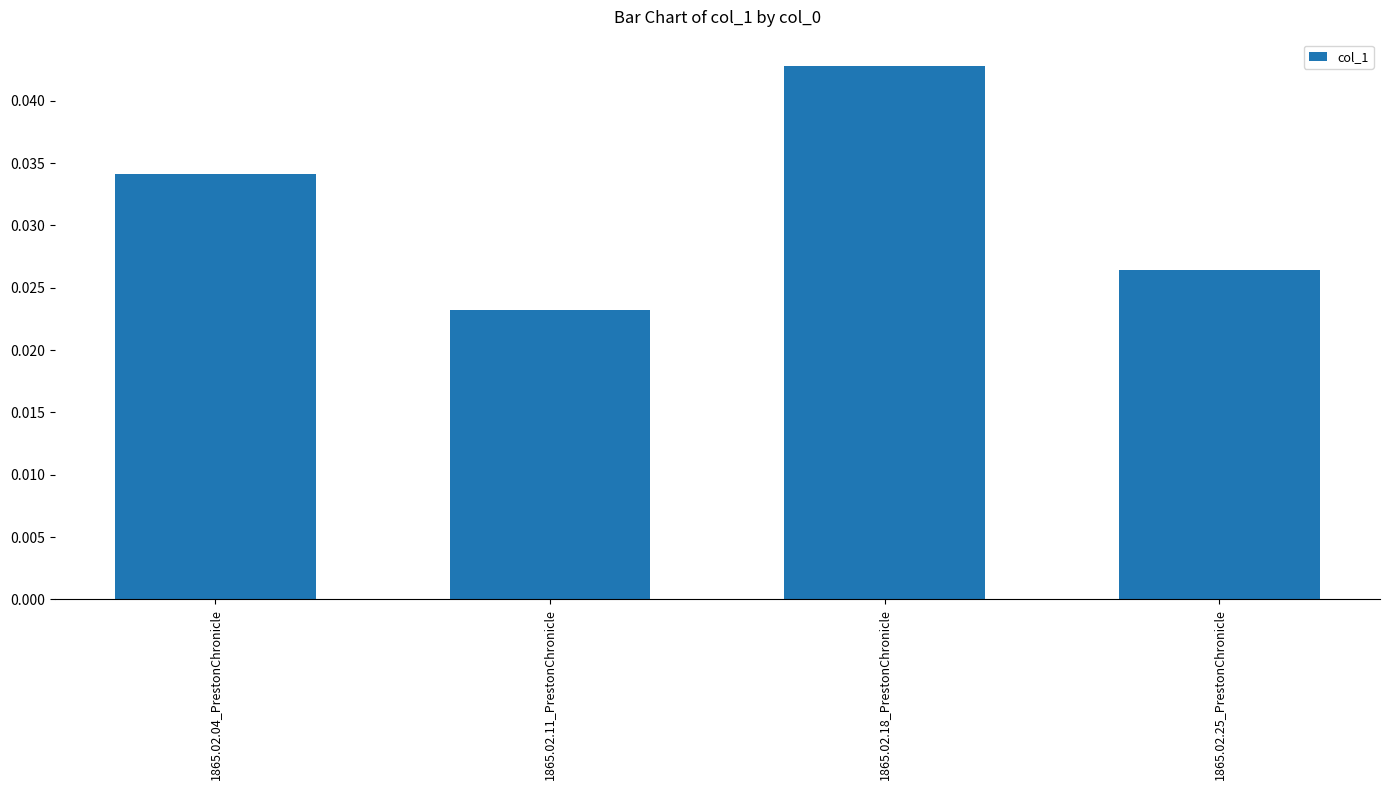

List the labels in order of value, smallest first.

1865.02.11_PrestonChronicle, 1865.02.25_PrestonChronicle, 1865.02.04_PrestonChronicle, 1865.02.18_PrestonChronicle